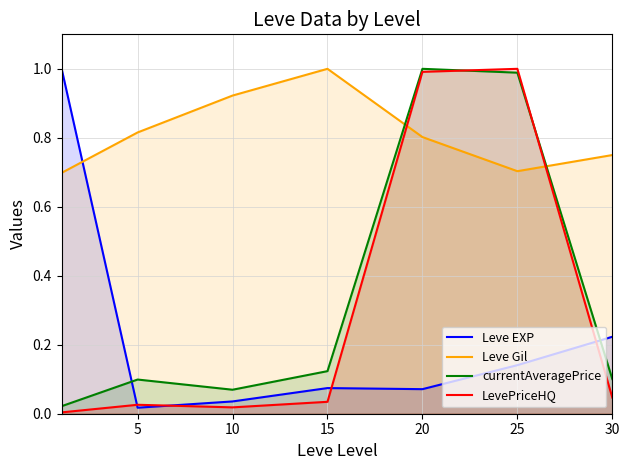

Count the number of categories in the chart.

7